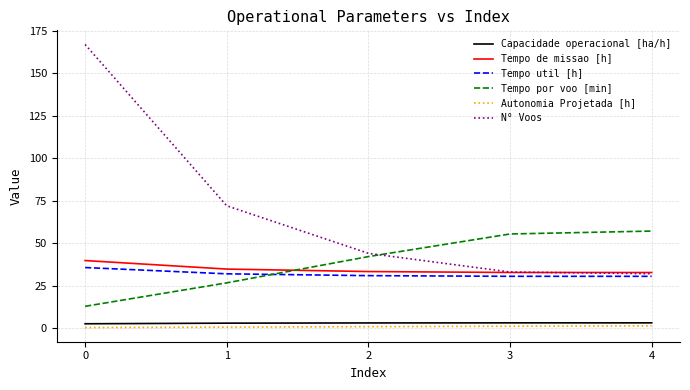

True or false: Tempo util [h] and Capacidade operacional [ha/h] intersect in this chart.

False